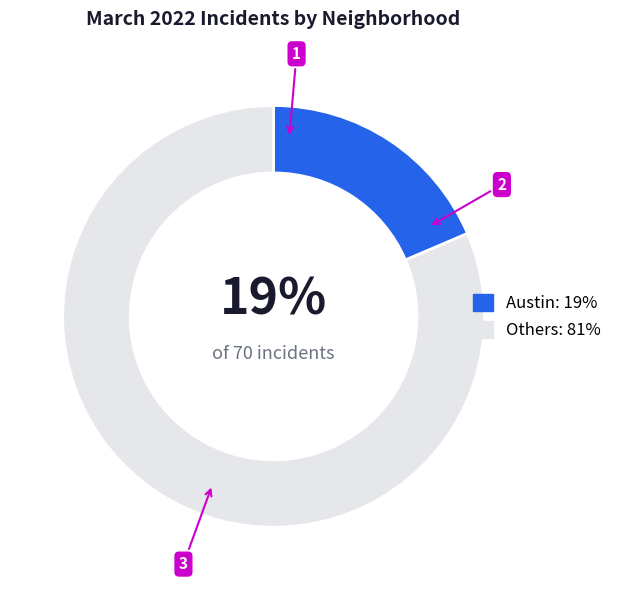

How many segments does this pie chart have?

2